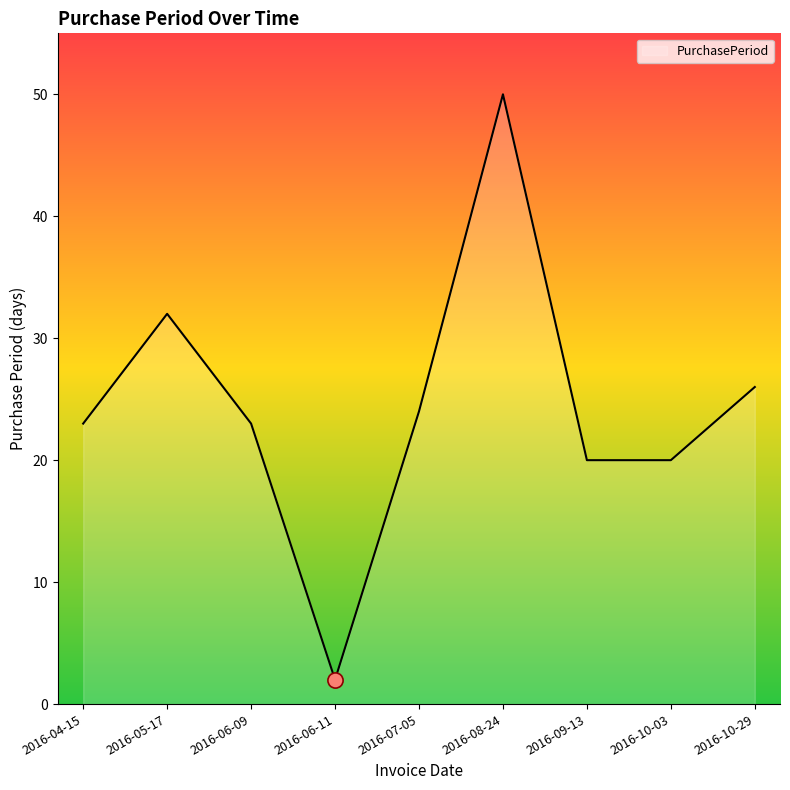

What is the change in value from 2016-06-09 to 2016-09-13?

-3